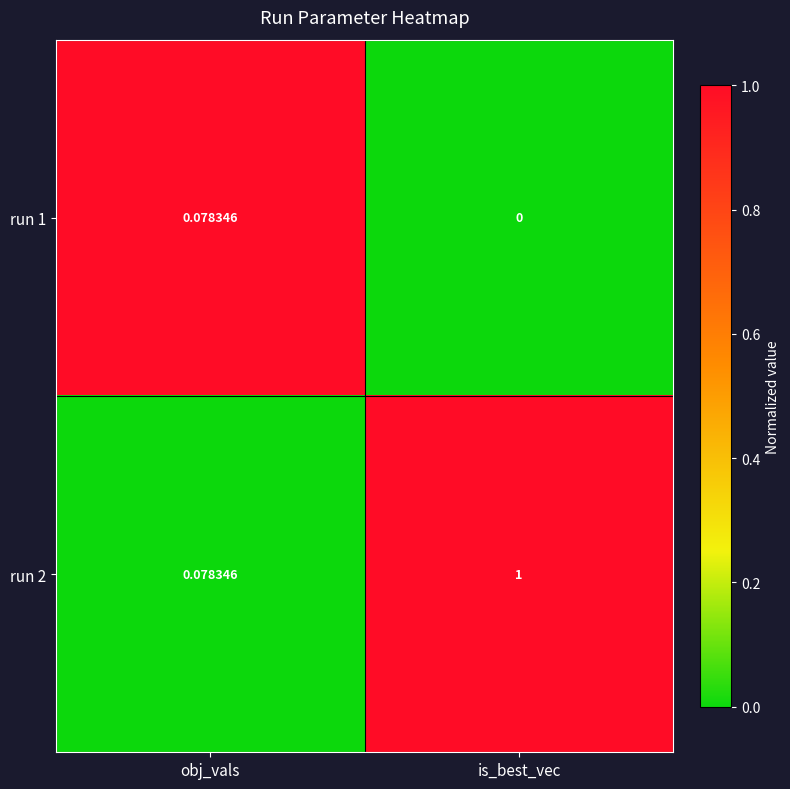

List the labels in order of run 1 value, smallest first.

is_best_vec, obj_vals